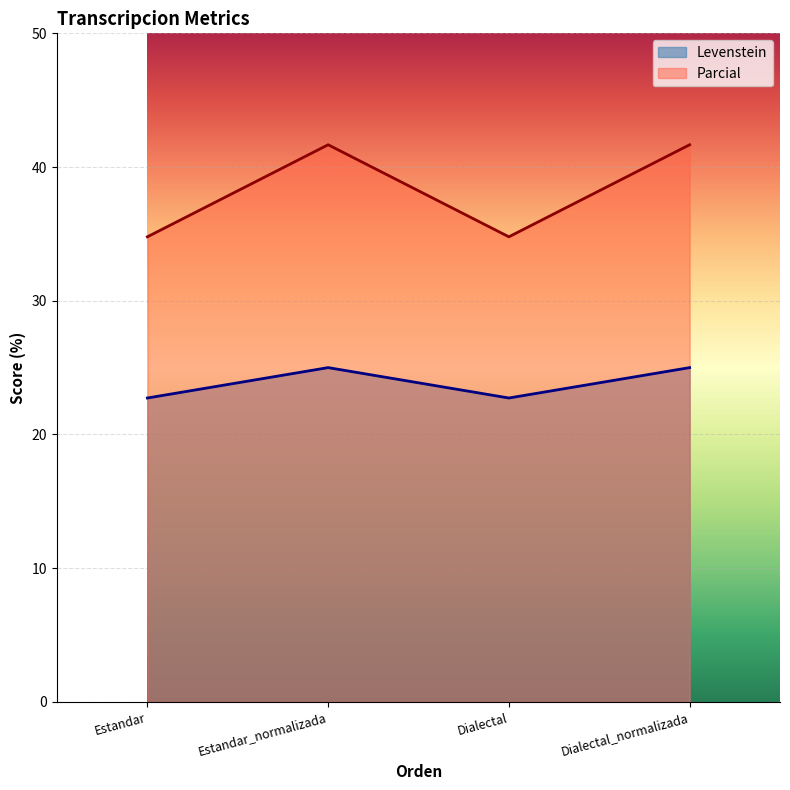

Which series has the largest range (max minus min)?

Parcial